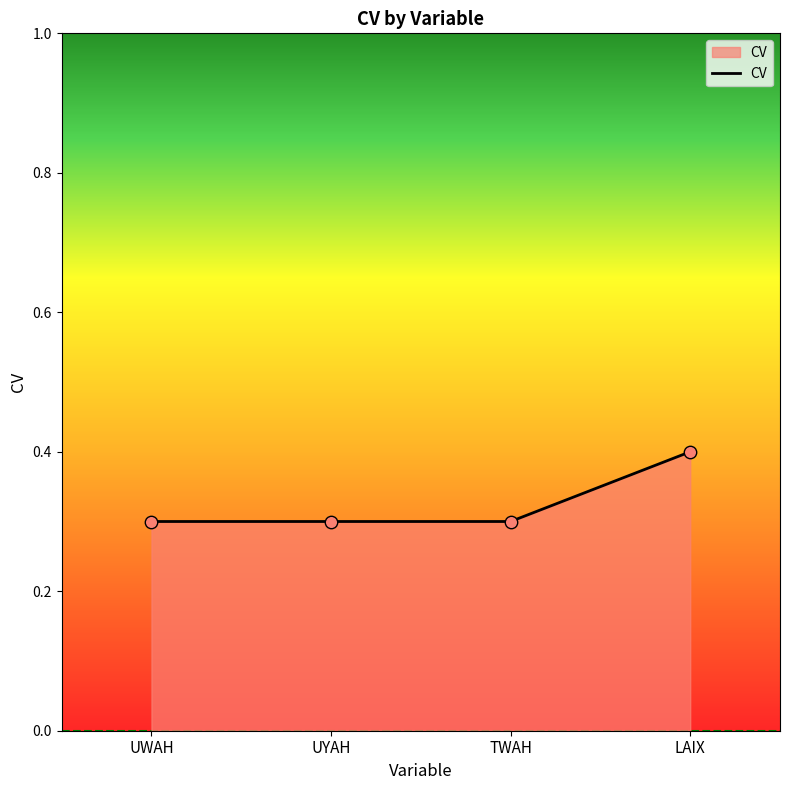

What is the change in value from TWAH to LAIX?

+0.1